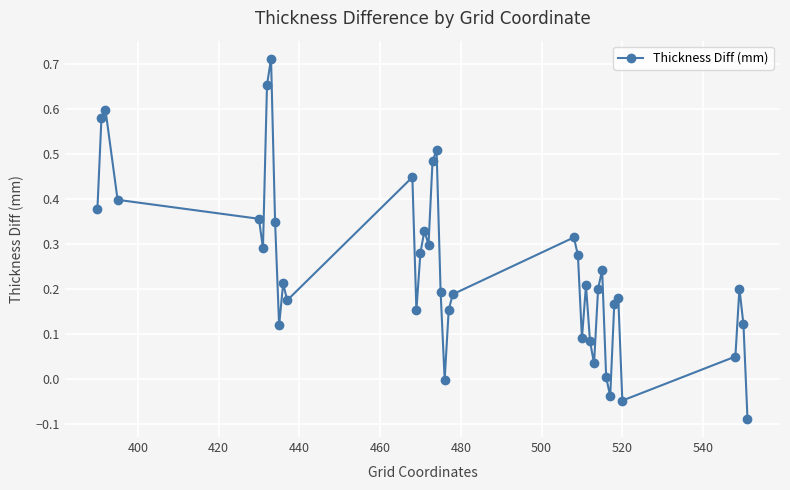

What is the sum of all values?

9.9